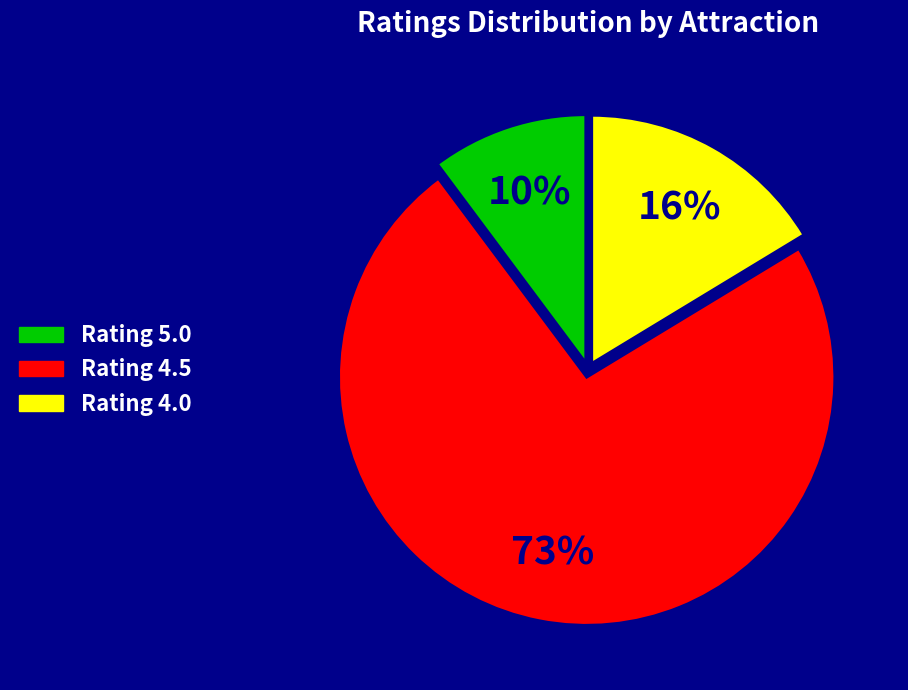

How many segments does this pie chart have?

3